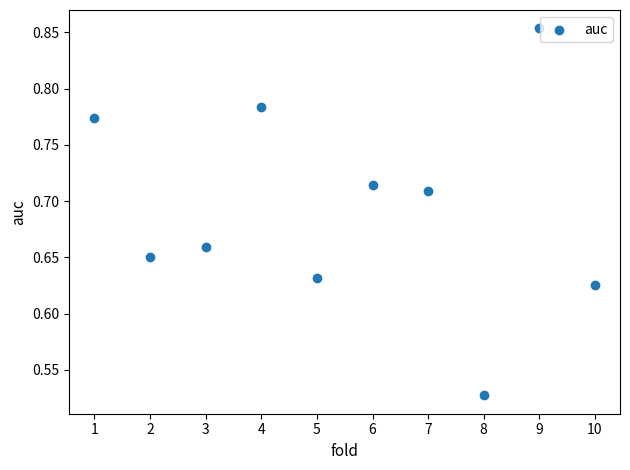

What is the average X value?

5.5